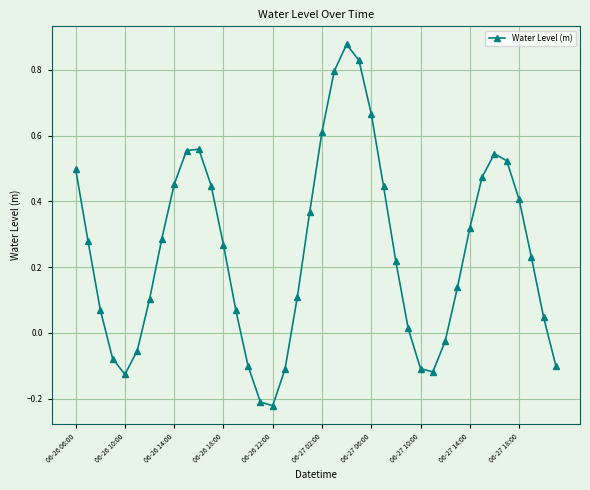

What is the sum of all values?

9.9